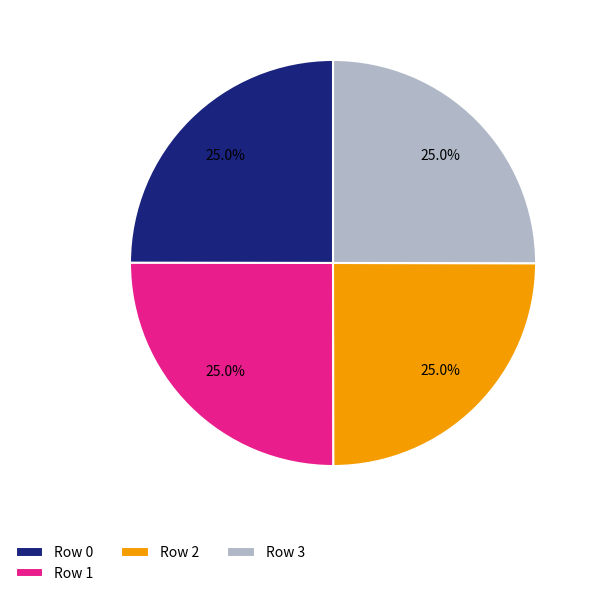

To the nearest percent, what is the average slice percentage?

25%